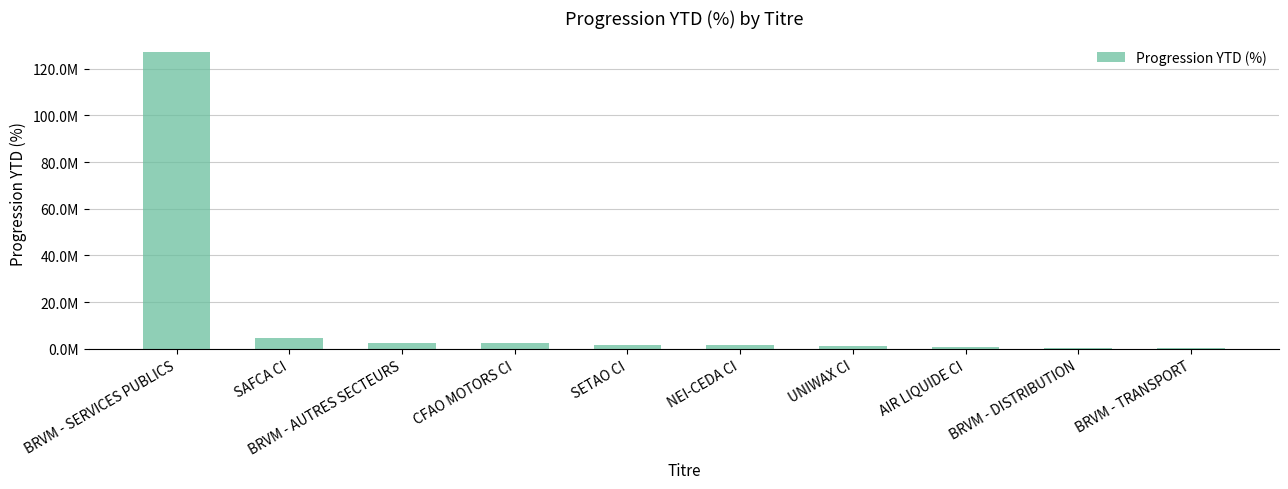

Are the bars horizontal?

No